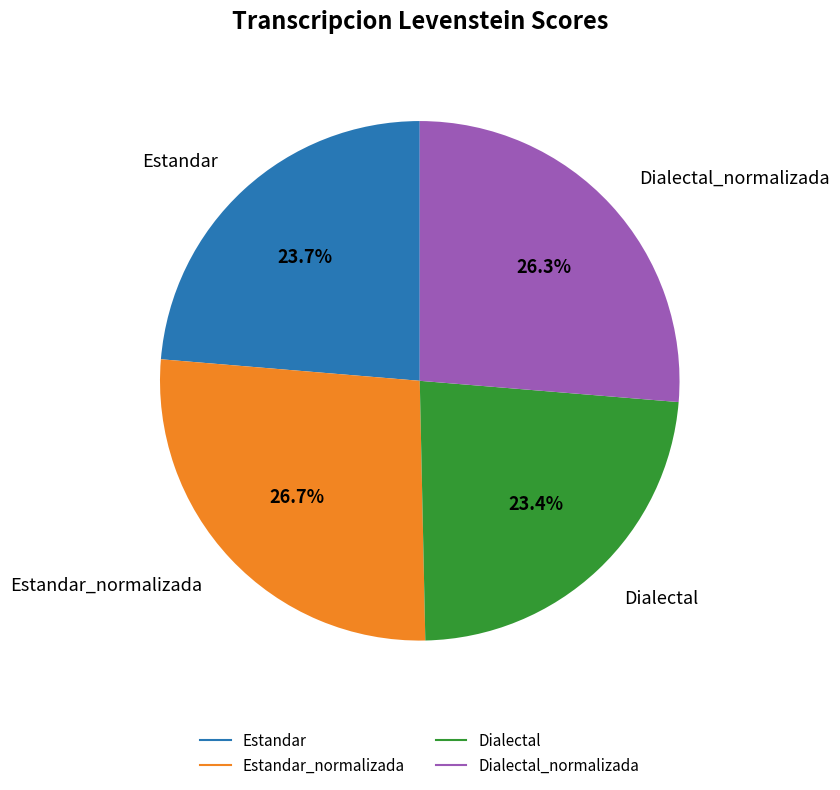

Does any single category account for the majority?

No